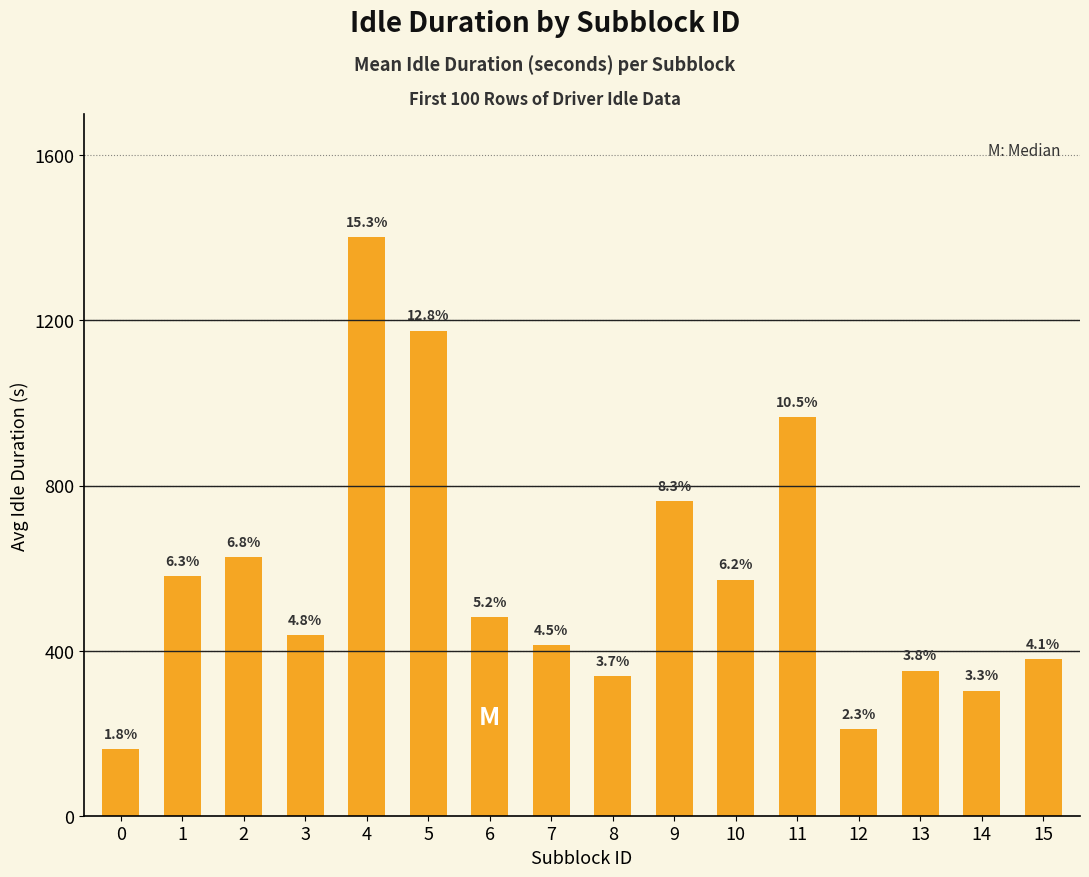

Is it true that the value at 12 is 303.5?

False